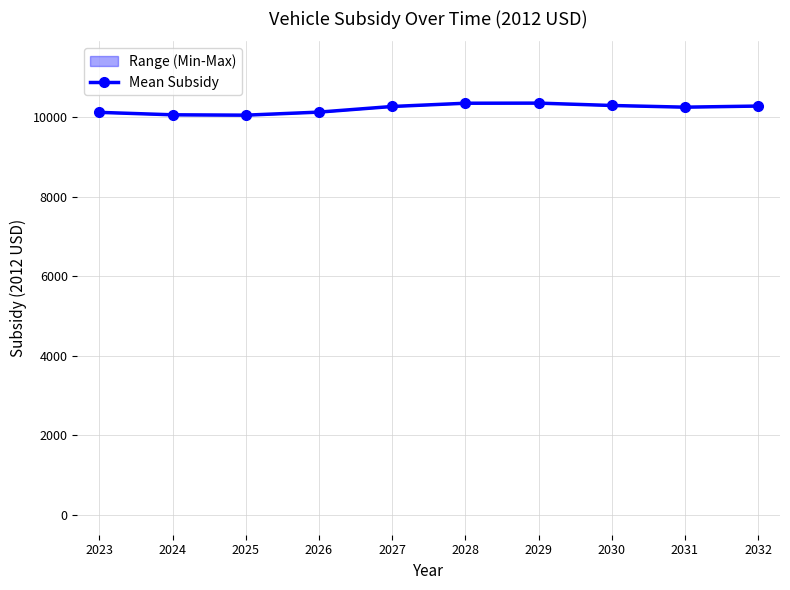

How many points are higher than both their immediate neighbors (excluding endpoints)?

1